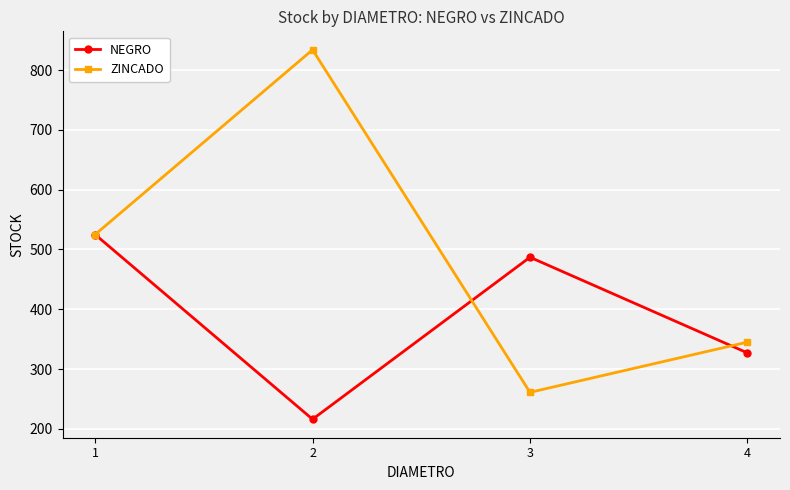

At which category does NEGRO reach its first local valley?

2